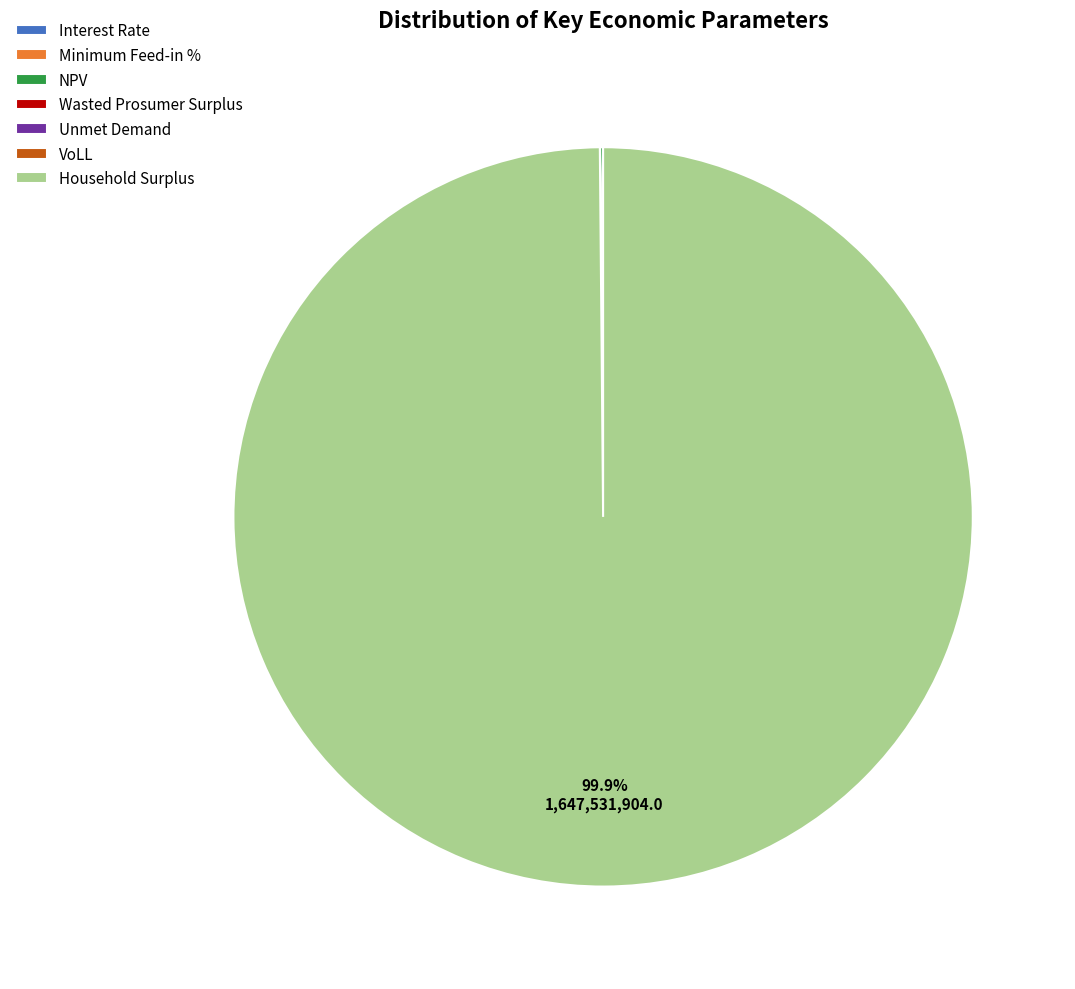

What is the largest slice in the pie chart?

Household Surplus